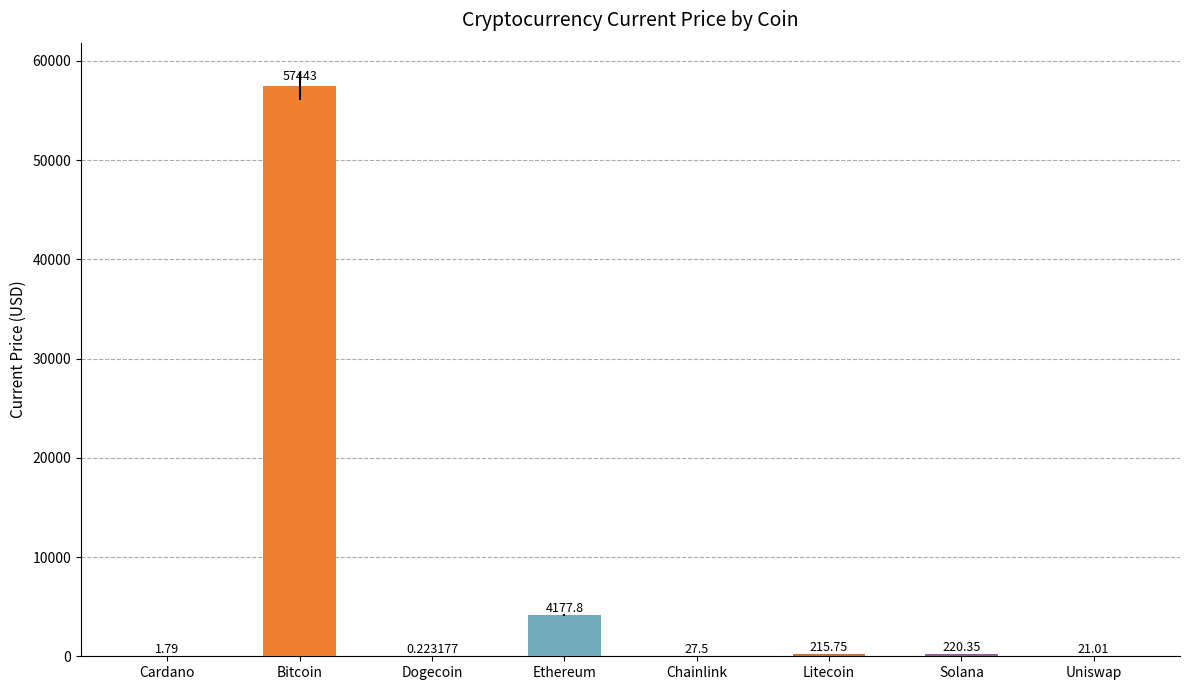

What is the change in value from Dogecoin to Ethereum?

+4177.6